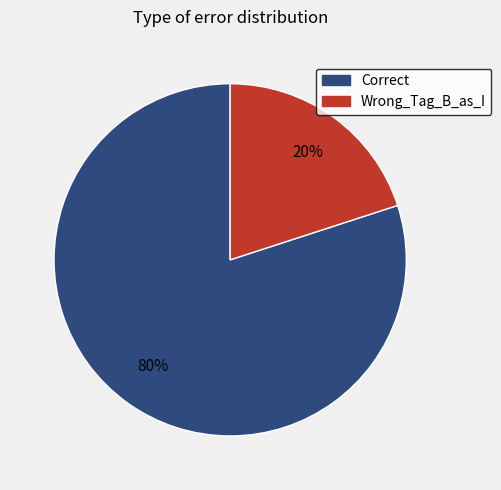

Which category accounts for the majority?

Correct